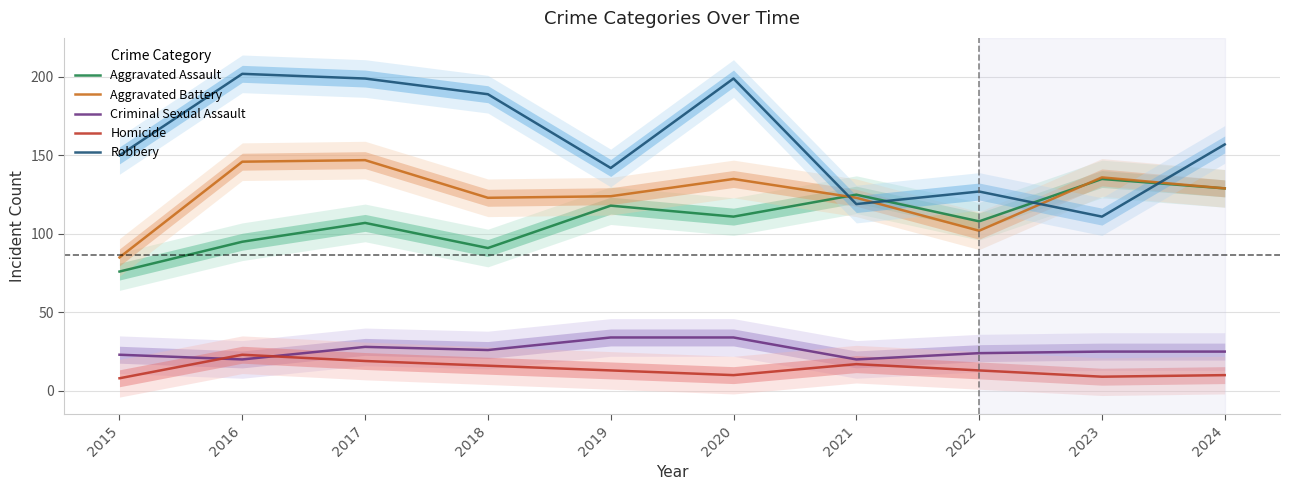

What is the greatest value displayed?

202